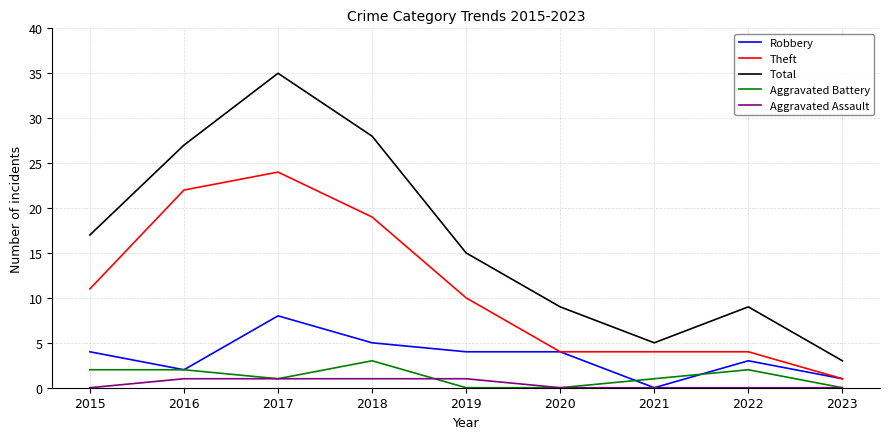

True or false: Total and Robbery cross at least once.

False